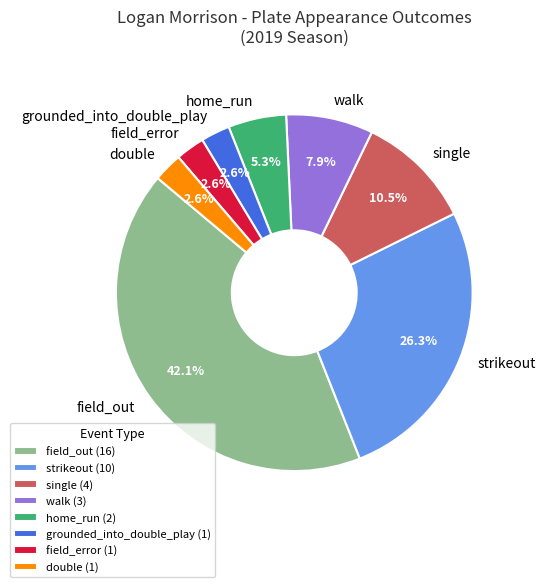

Which has a higher value, single or grounded_into_double_play?

single